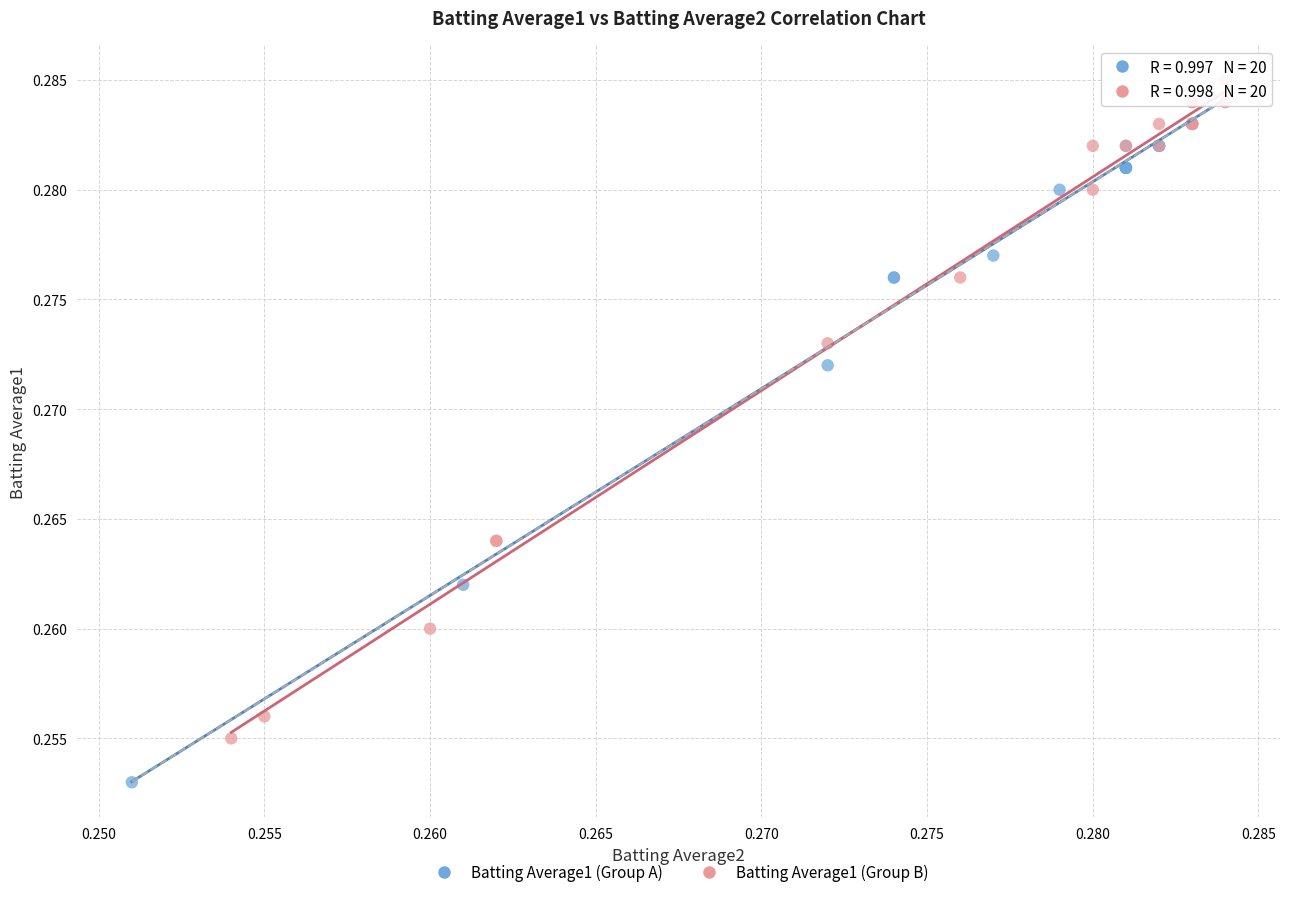

Which series reaches the minimum Y coordinate?

Batting Average1 (Group A)